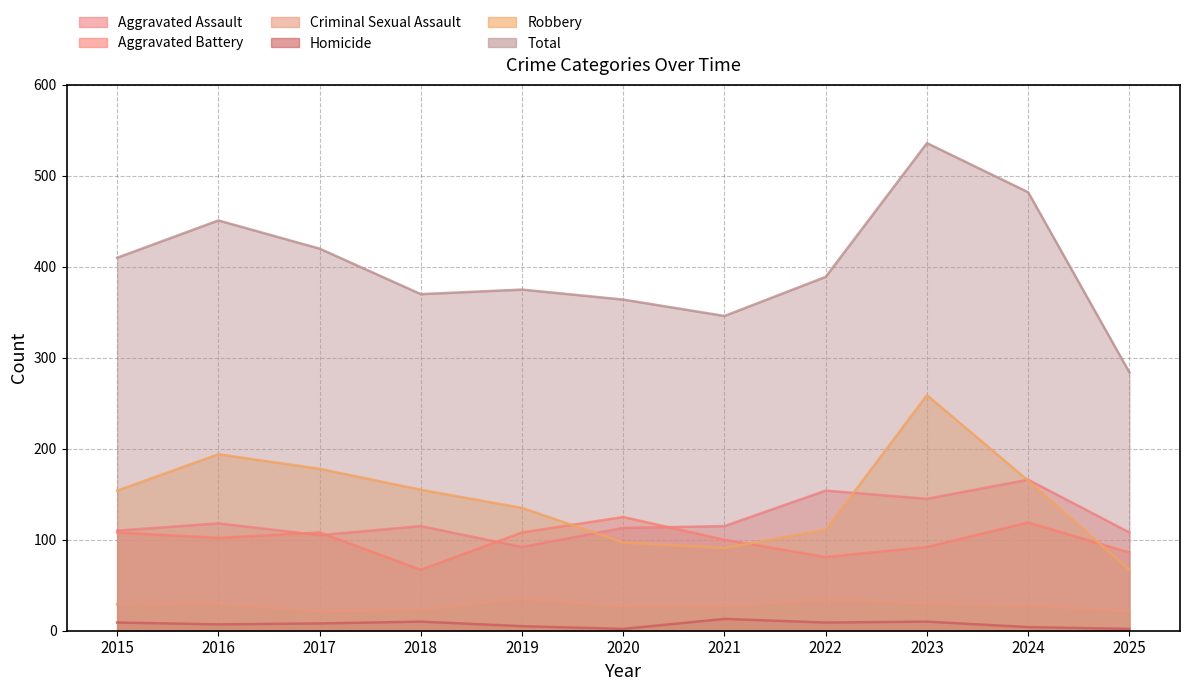

True or false: Homicide has more than 0 points higher than both neighbors.

True